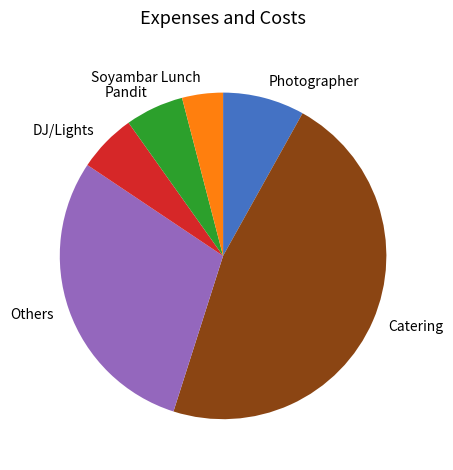

Approximately how many times larger is the value at Pandit compared to DJ/Lights?

1.0